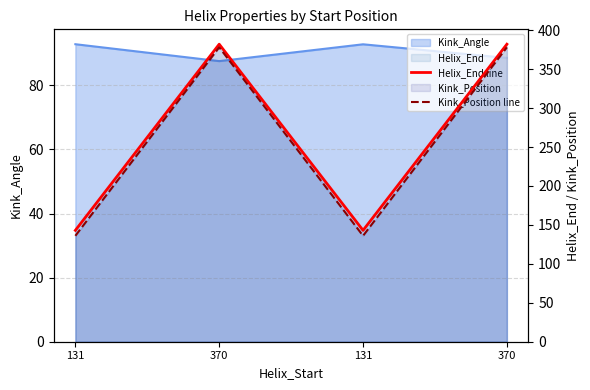

True or false: Kink_Position line has a value of 150 at 370.

False